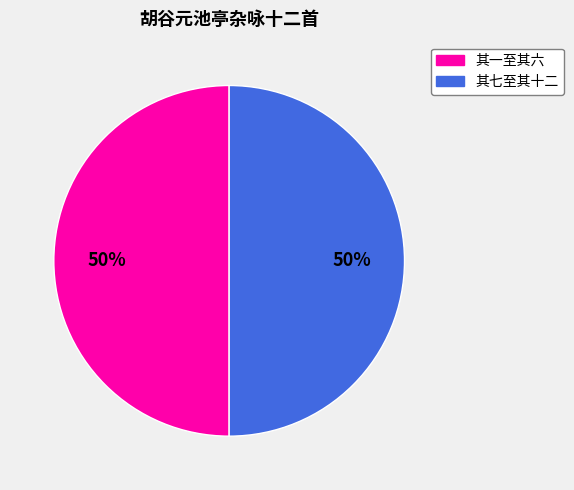

To the nearest percent, what is the average slice percentage?

50%